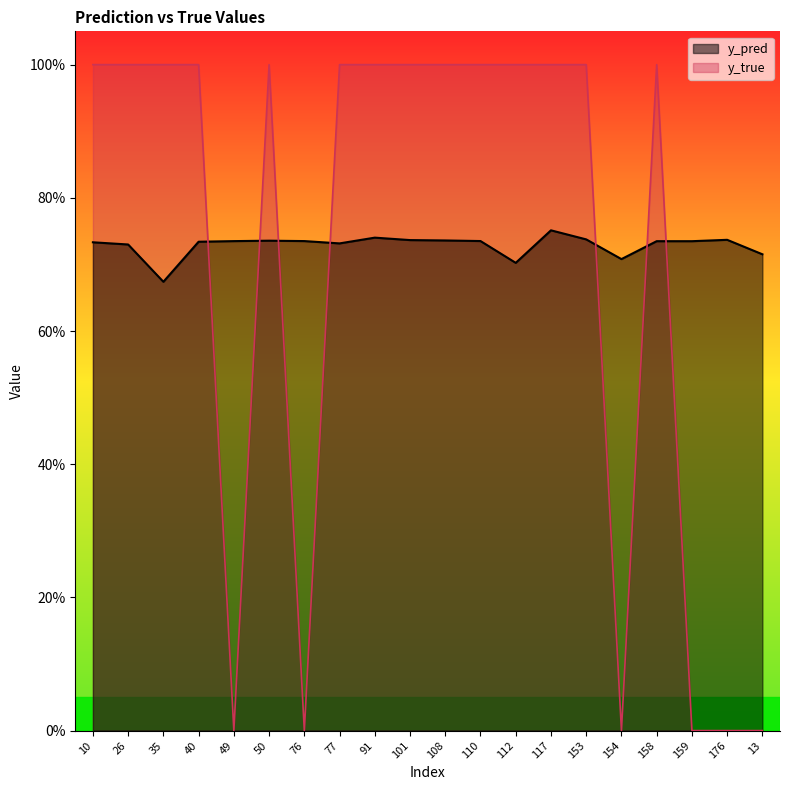

Which series has the largest total across all categories?

y_pred